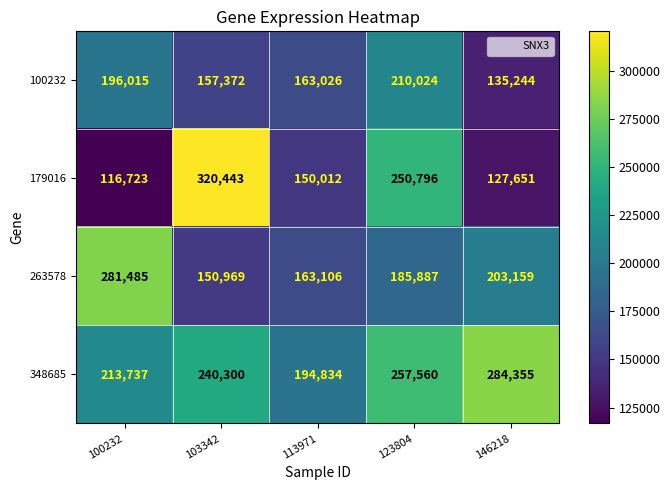

Is it true that 100232 equals 350338 at 100232?

False